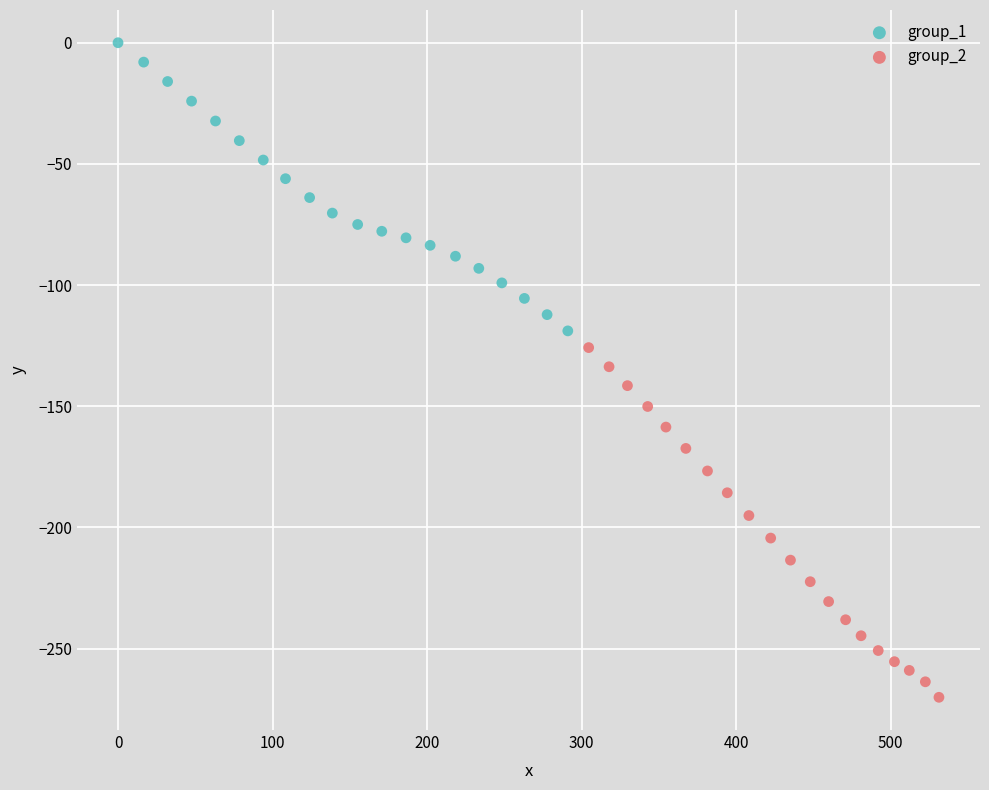

Which series contains the highest Y value?

group_1